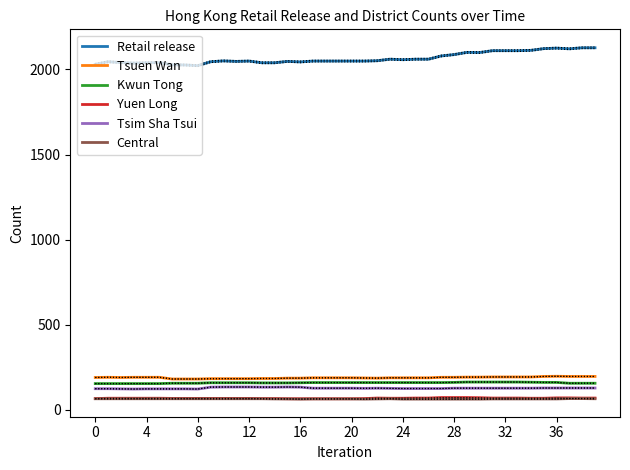

True or false: Central and Tsim Sha Tsui cross at least once.

False